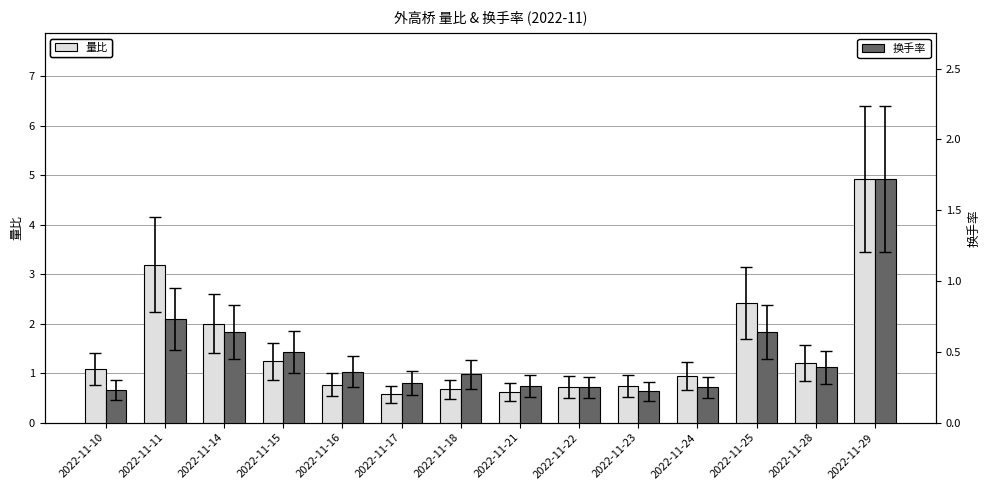

Which series has the widest spread of values?

量比